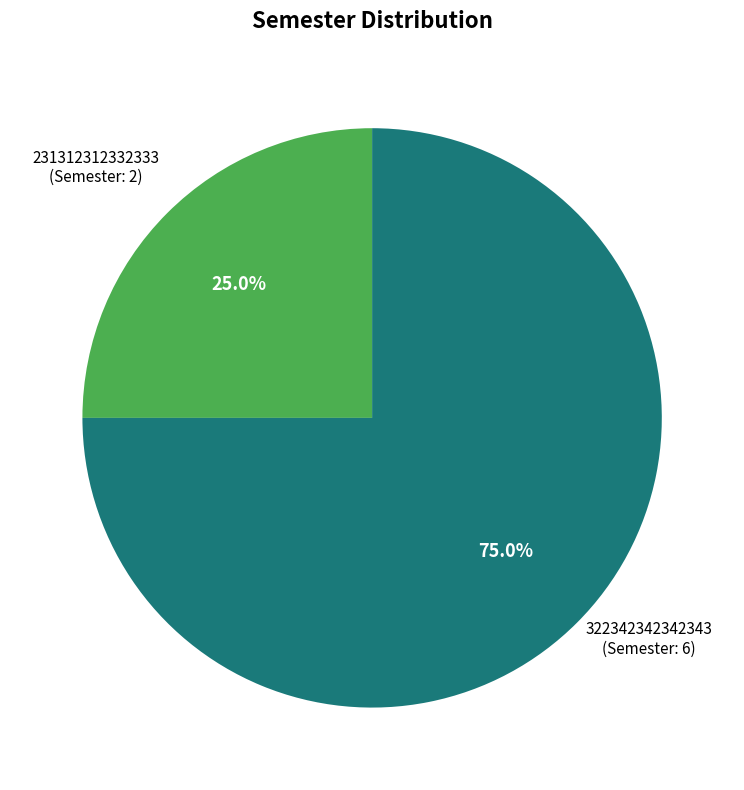

Which category has the biggest portion of the pie?

322342342342343